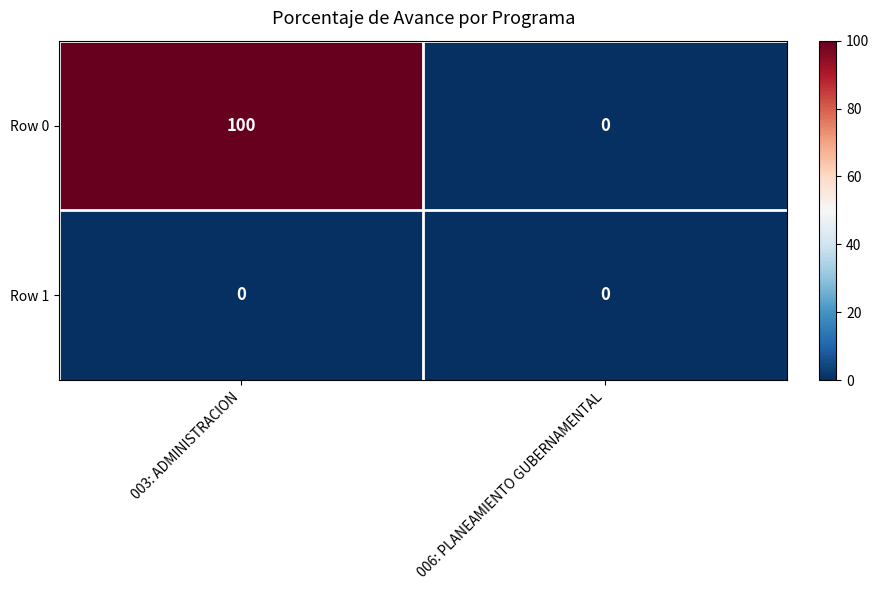

Reading left to right, list all the values displayed in this chart.

Row 0: 003: ADMINISTRACION=100	006: PLANEAMIENTO GUBERNAMENTAL=0
Row 1: 003: ADMINISTRACION=0	006: PLANEAMIENTO GUBERNAMENTAL=0